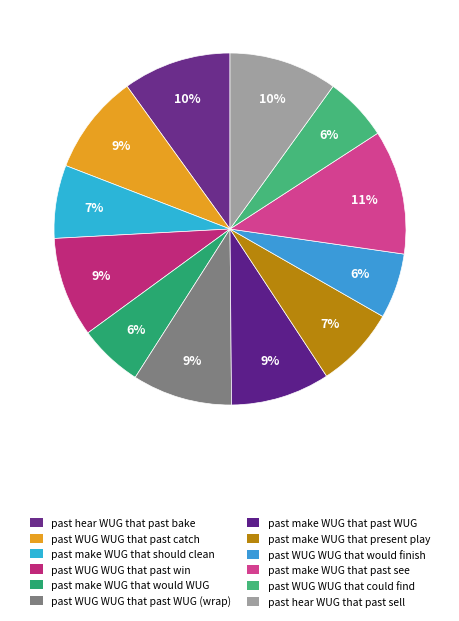

Is there any slice that represents more than half of the pie?

No